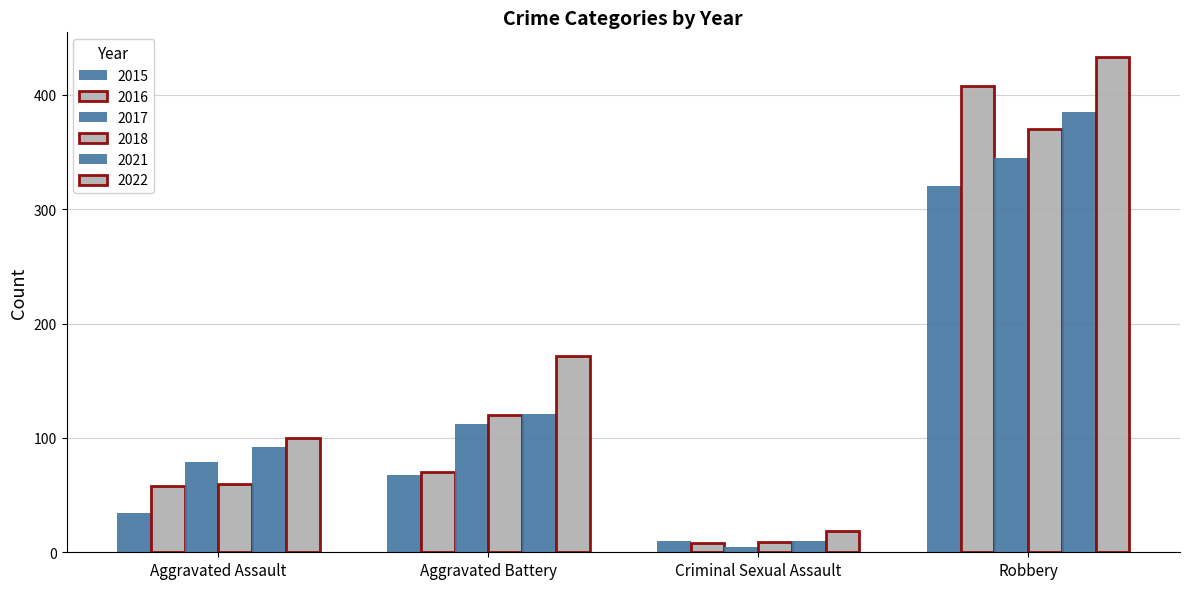

At which label does 2017 first exceed 112?

Robbery